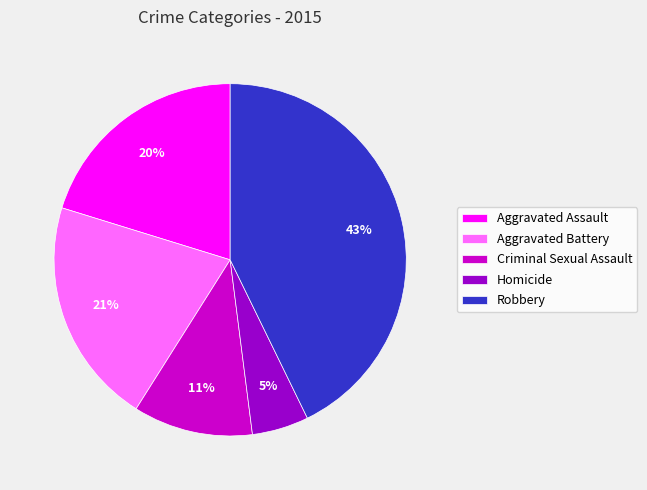

To the nearest percent, what is the combined percentage of Aggravated Battery and Criminal Sexual Assault?

32%